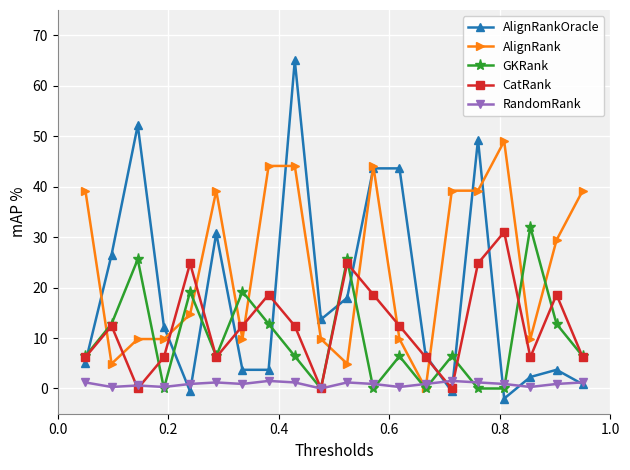

True or false: GKRank and RandomRank cross at least once.

True